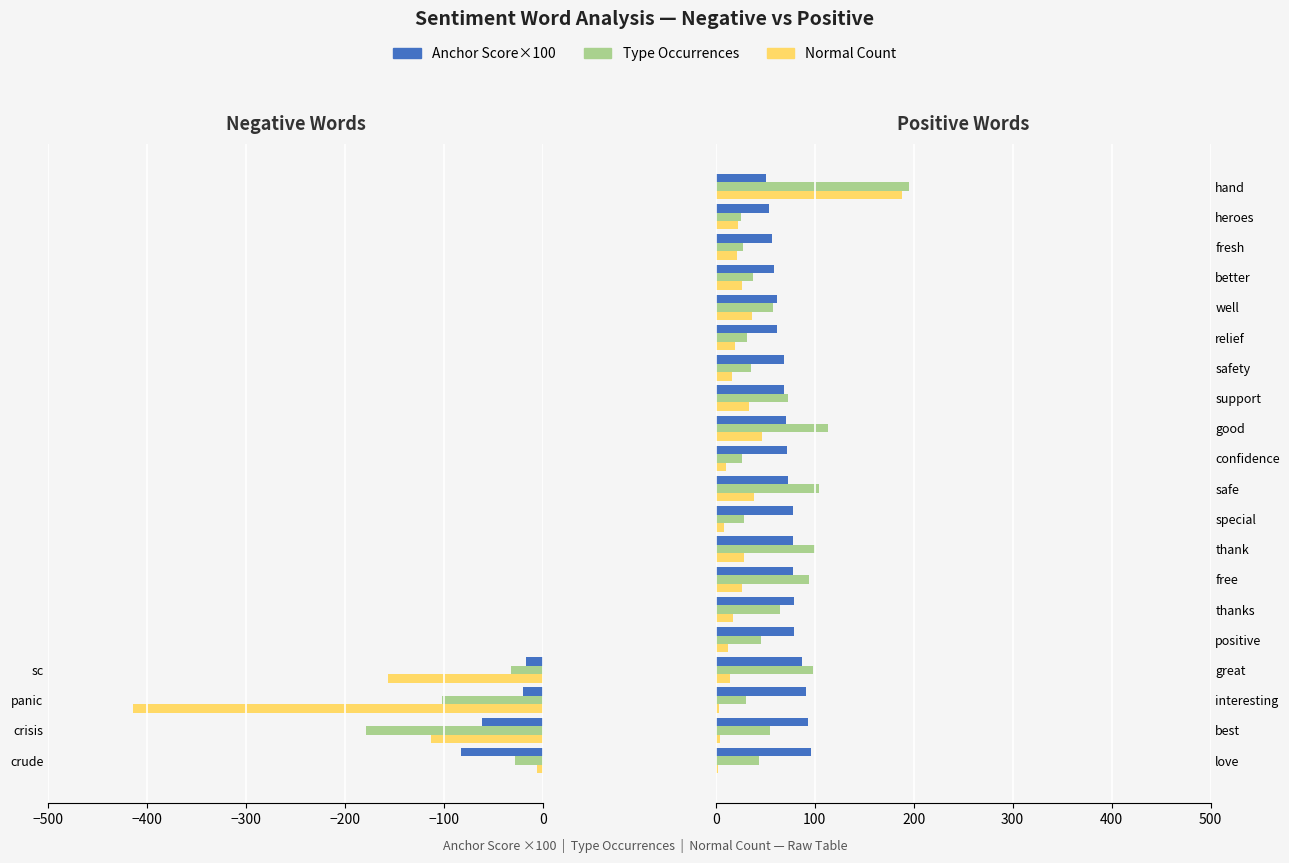

Is the value of Normal Count at interesting greater than the value of Type Occurrences at thank?

No